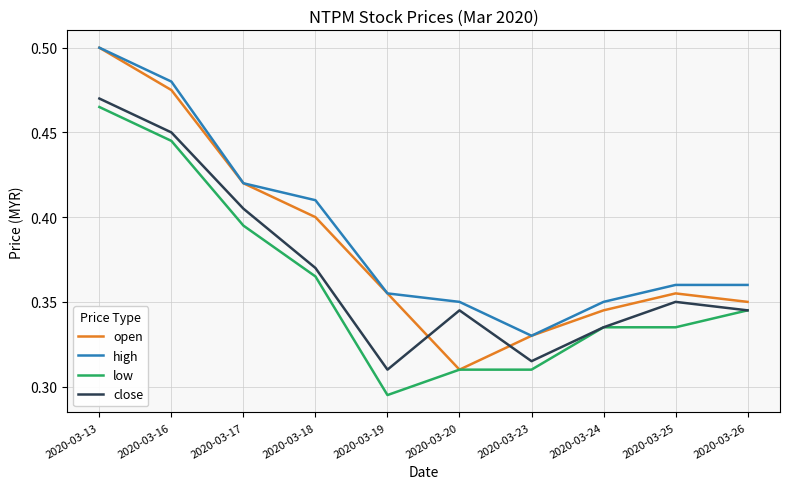

True or false: close and high cross at least once.

False